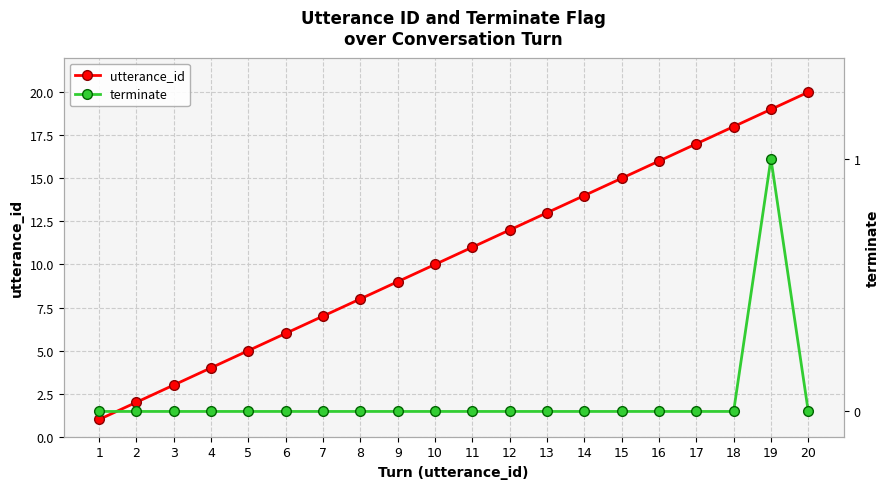

True or false: terminate and utterance_id intersect in this chart.

False